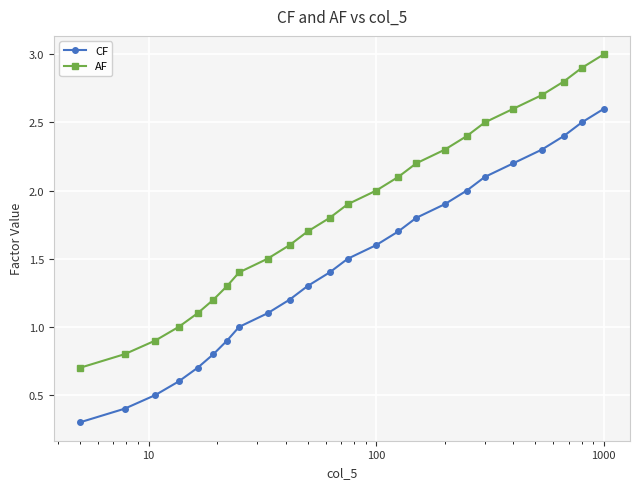

True or false: CF and AF cross at least once.

False